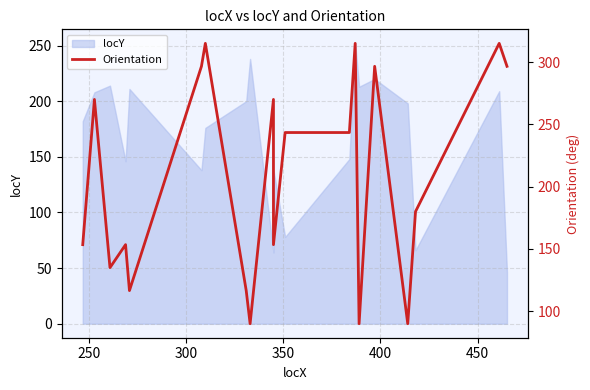

True or false: there are more than 2 points higher than both neighbors.

True